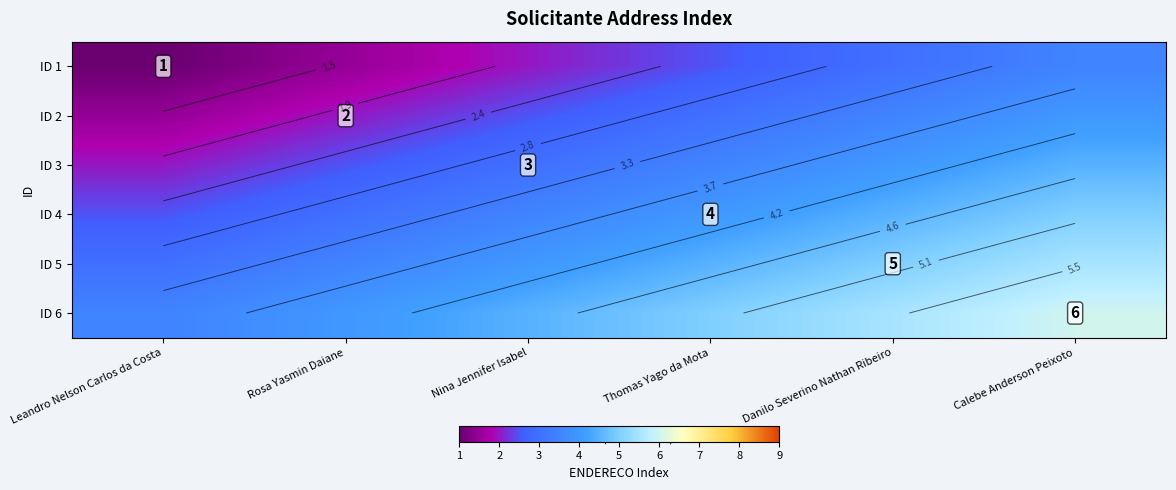

Is it true that ID 4 equals 3.5 at Leandro Nelson Carlos da Costa?

False